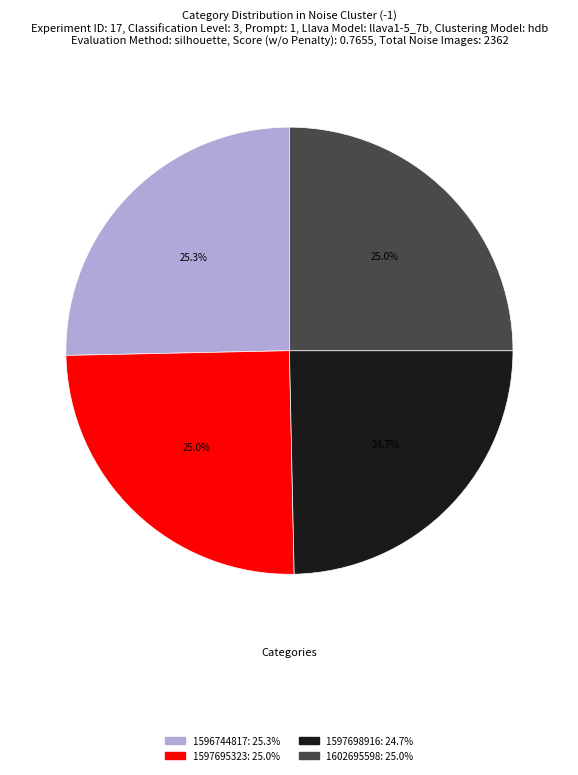

True or false: 1596744817 accounts for 25% of the total.

True